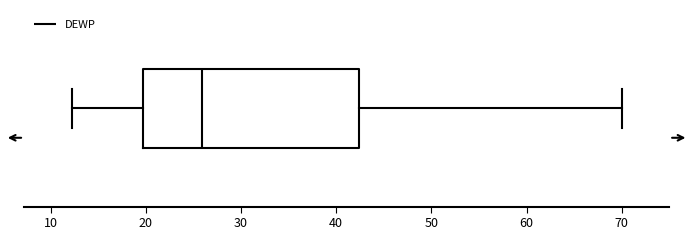

Transcribe this box plot: give where the median line is, the range the box spans, and where the two whiskers end, as read against the x-axis. The values are not printed on the chart, so give them approximately, as read against the axis.

median 26, box 20 to 42, whiskers 12 to 70